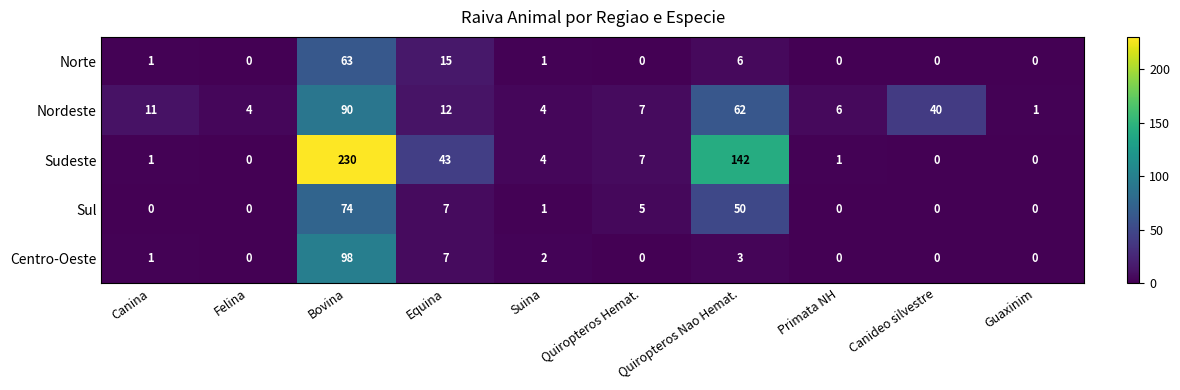

Rank the series by their maximum value, from highest to lowest.

Sudeste, Centro-Oeste, Nordeste, Sul, Norte